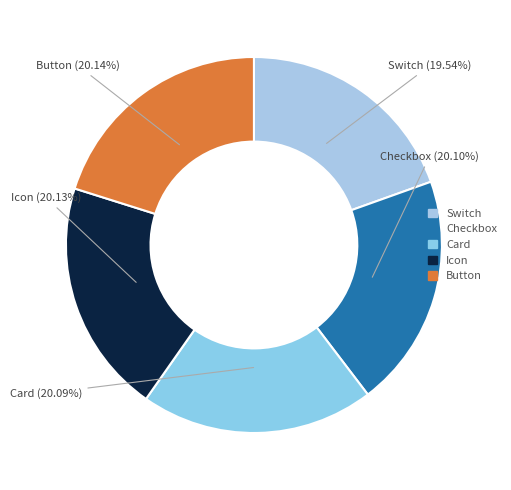

Which slice is the smallest?

Switch